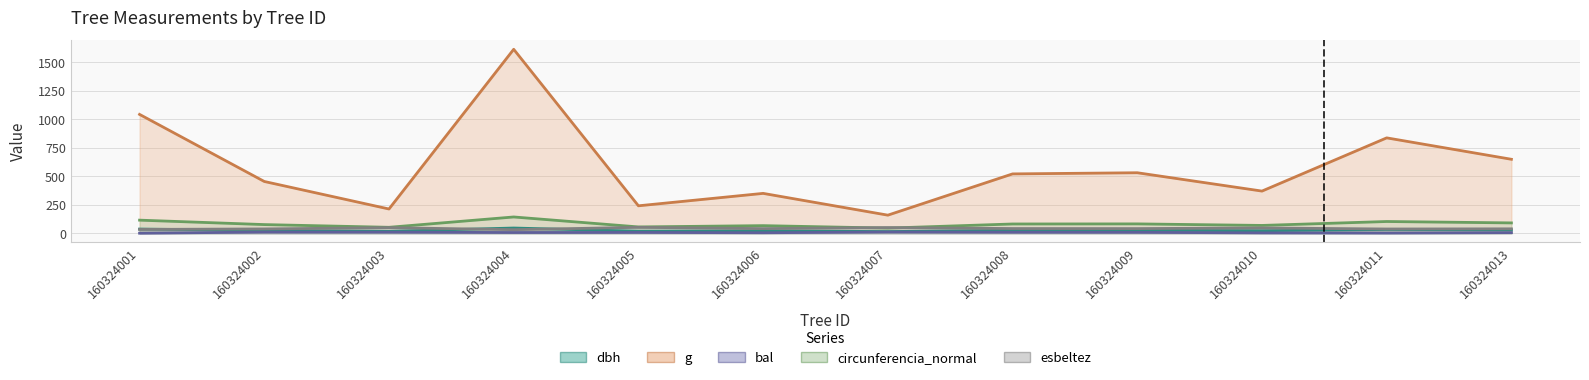

What is the difference between the circunferencia_normal values at 160324004 and 160324011?

39.9